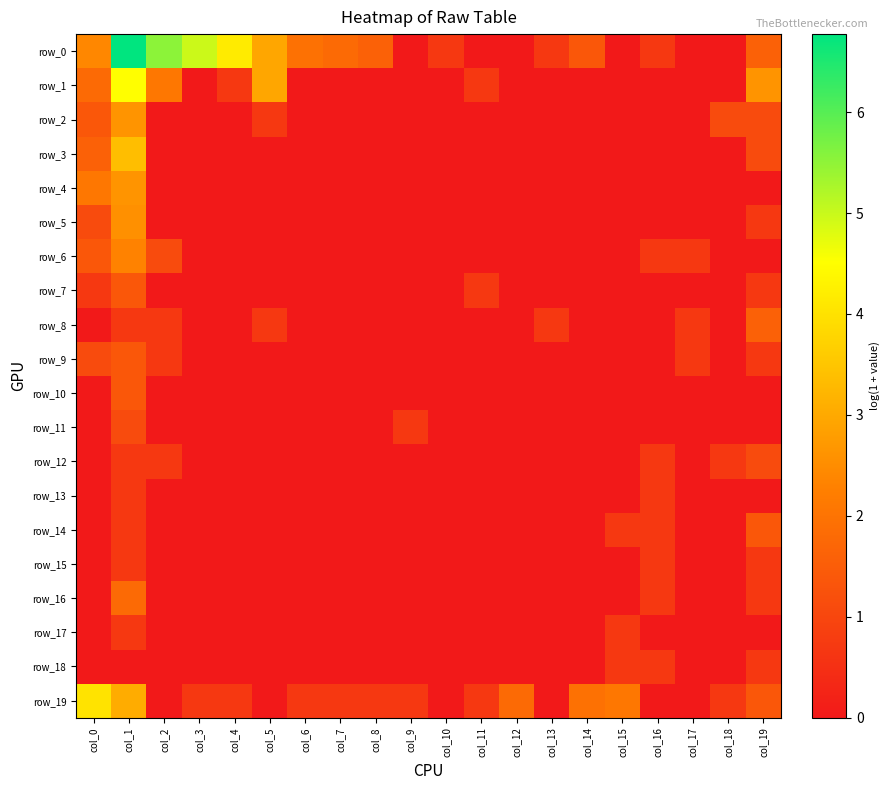

What is the difference between the maximum and minimum values in the row_10 series?

1.4